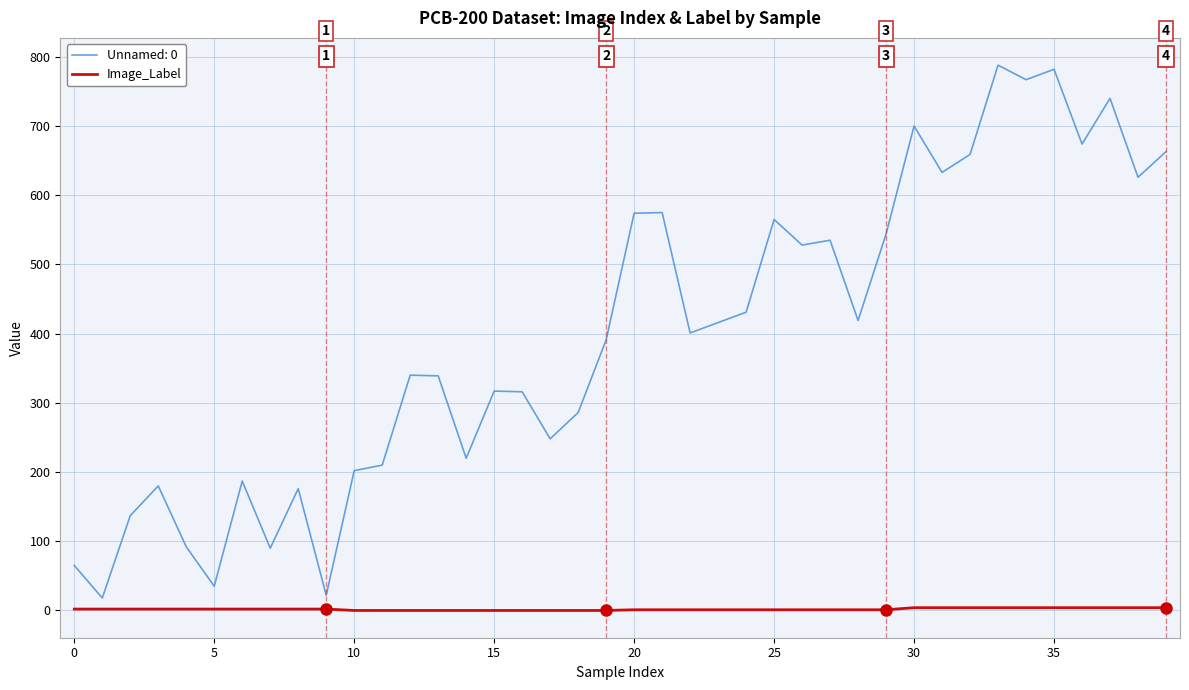

Which series has the widest spread of values?

Unnamed: 0